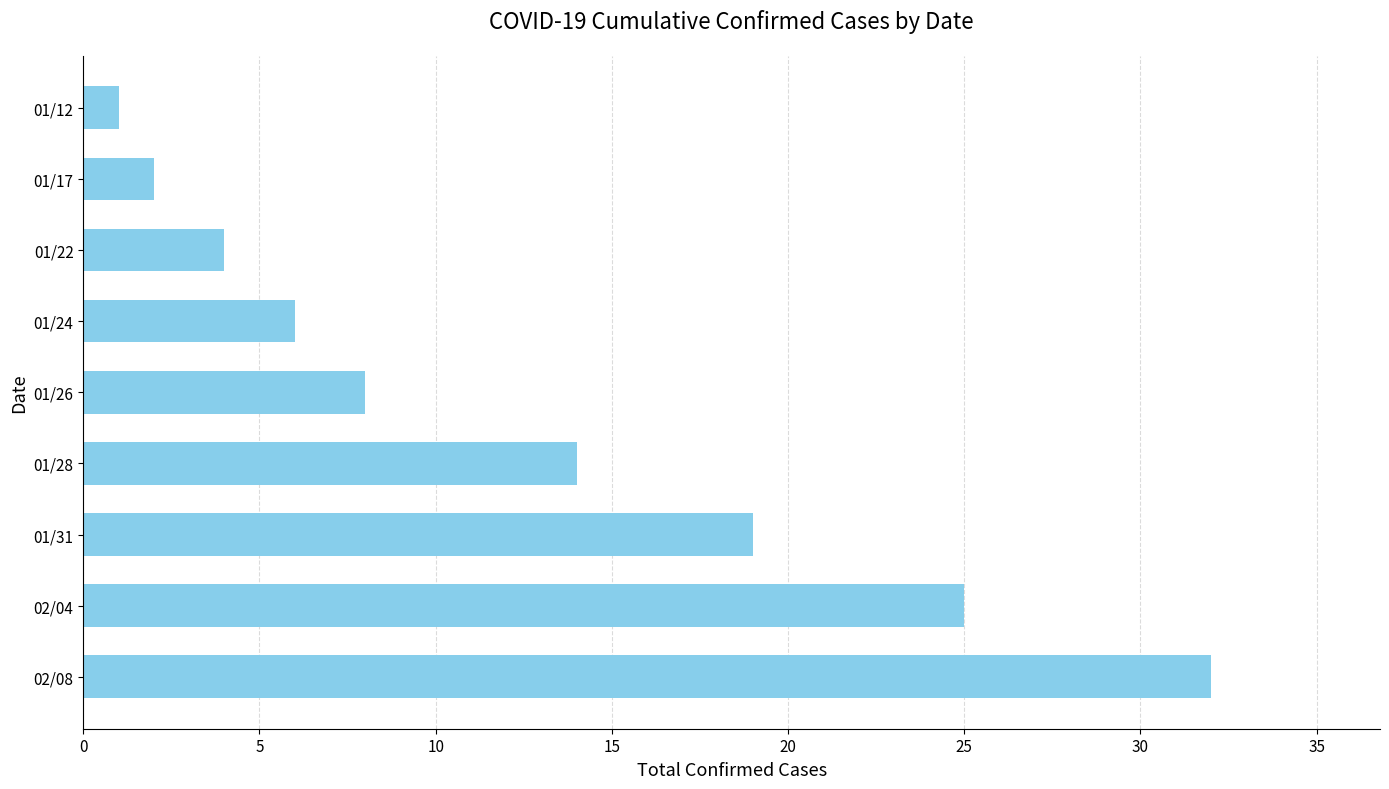

What is the change in value from 01/28 to 02/08?

+18